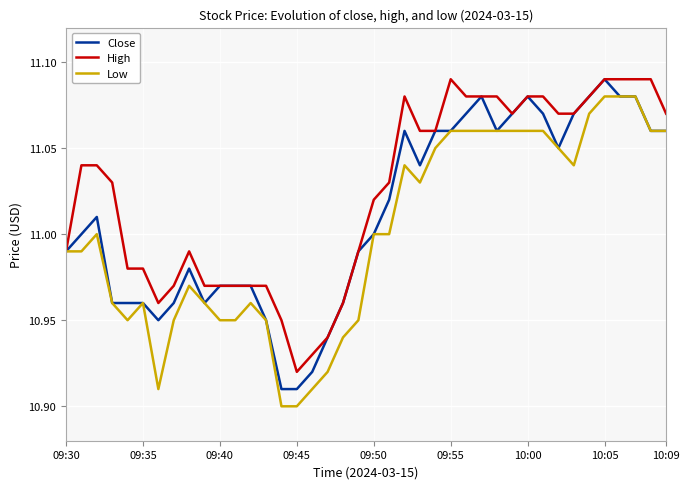

List the series in order of their overall mean, highest first.

High, Close, Low